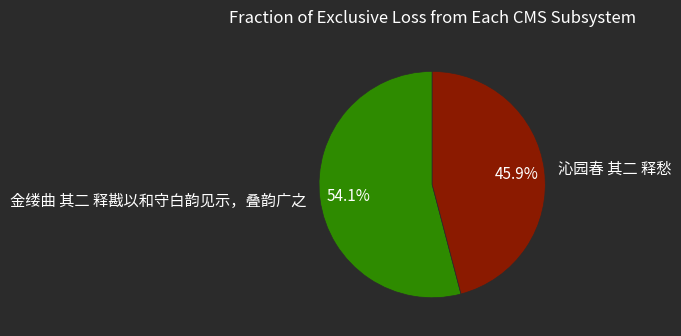

The 沁园春 其二 释愁 slice represents 46% of the pie. True or false?

True